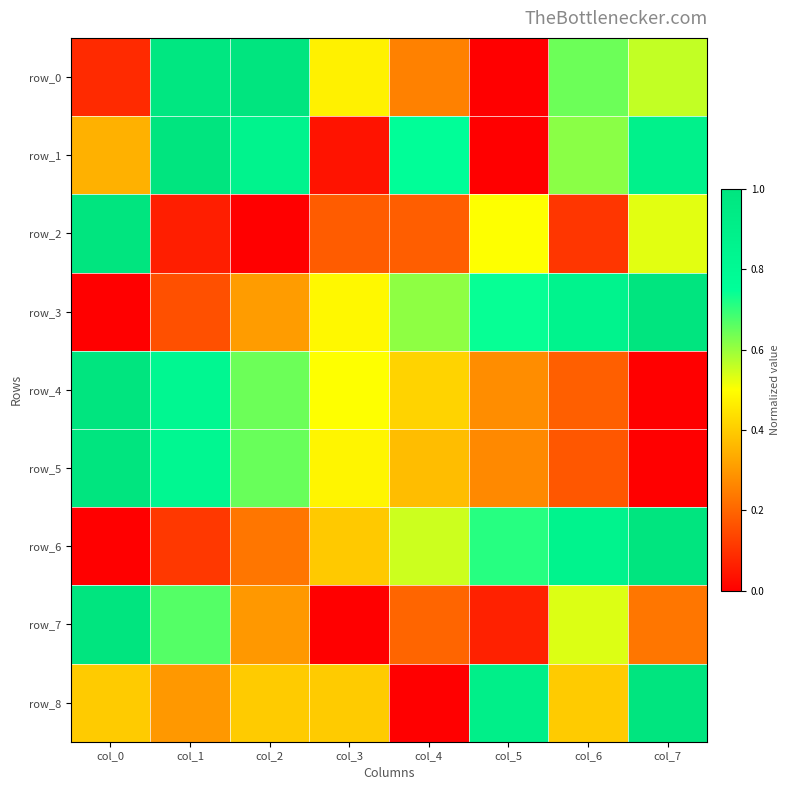

Reading left to right, extract all data points from this chart.

row_0: col_0=0.1	col_1=1.0	col_2=1.0	col_3=0.5	col_4=0.3	col_5=0.0	col_6=0.6	col_7=0.6
row_1: col_0=0.3	col_1=1.0	col_2=0.9	col_3=0.0	col_4=0.8	col_5=0.0	col_6=0.6	col_7=0.9
row_2: col_0=1.0	col_1=0.1	col_2=0.0	col_3=0.2	col_4=0.2	col_5=0.5	col_6=0.1	col_7=0.5
row_3: col_0=0.0	col_1=0.2	col_2=0.3	col_3=0.5	col_4=0.6	col_5=0.7	col_6=0.9	col_7=1.0
row_4: col_0=1.0	col_1=0.8	col_2=0.6	col_3=0.5	col_4=0.4	col_5=0.3	col_6=0.2	col_7=0.0
row_5: col_0=1.0	col_1=0.8	col_2=0.6	col_3=0.5	col_4=0.4	col_5=0.3	col_6=0.2	col_7=0.0
row_6: col_0=0.0	col_1=0.1	col_2=0.2	col_3=0.4	col_4=0.5	col_5=0.7	col_6=0.9	col_7=1.0
row_7: col_0=1.0	col_1=0.7	col_2=0.3	col_3=0.0	col_4=0.2	col_5=0.1	col_6=0.5	col_7=0.2
row_8: col_0=0.4	col_1=0.3	col_2=0.4	col_3=0.4	col_4=0.0	col_5=0.9	col_6=0.4	col_7=1.0